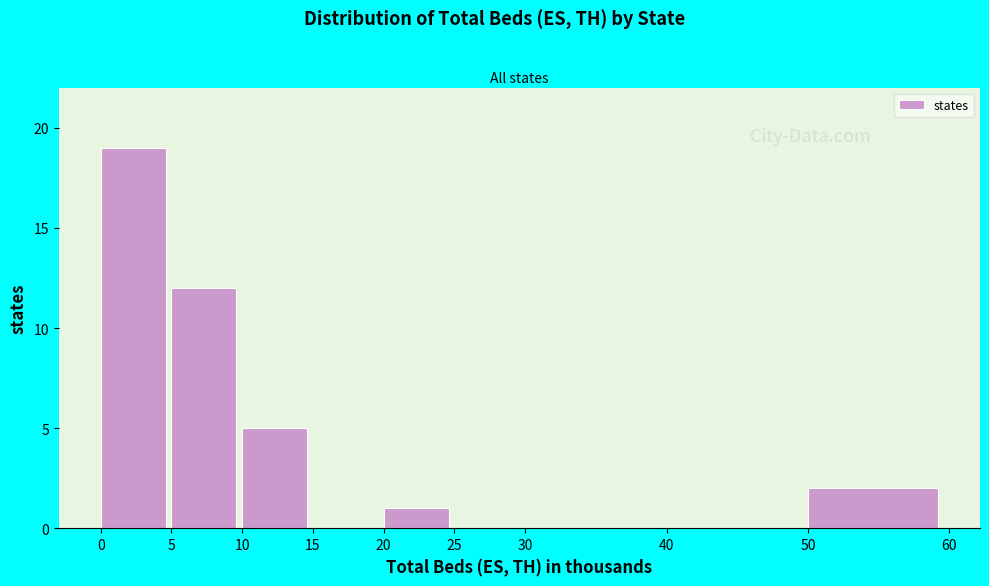

Reading left to right, extract all data points from this chart.

0=19	5=12	10=5	15=0	20=1	25=0	30=0	40=0	50=2